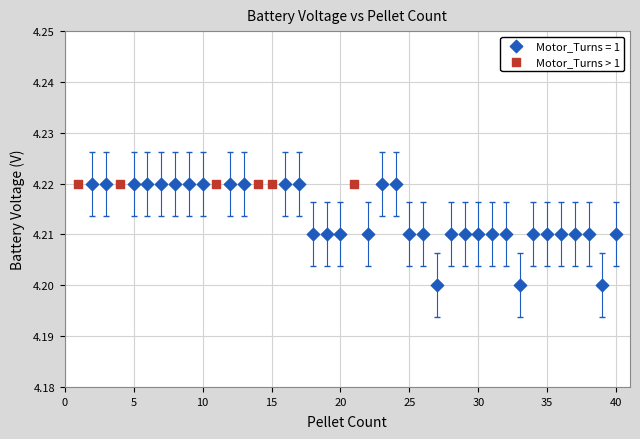

Which series reaches the minimum Y coordinate?

Motor_Turns = 1